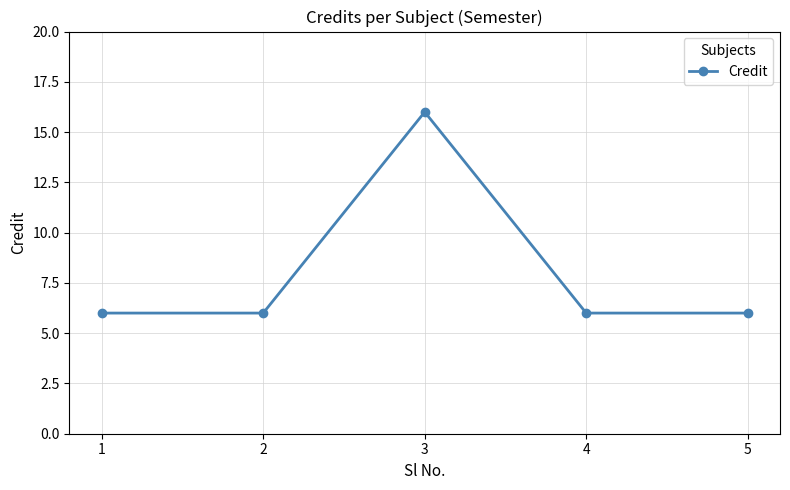

The value at 2 is 6. True or false?

True